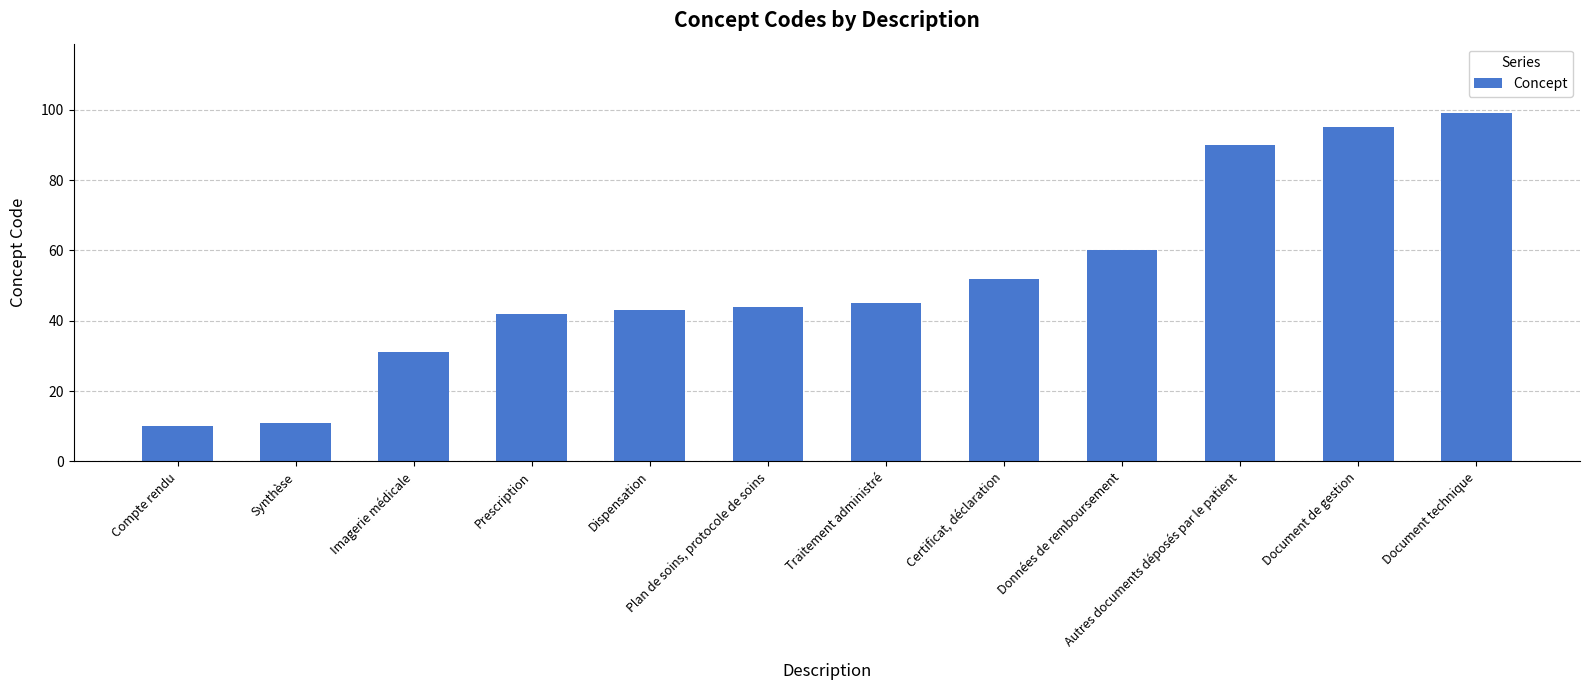

Count the number of categories in the chart.

12